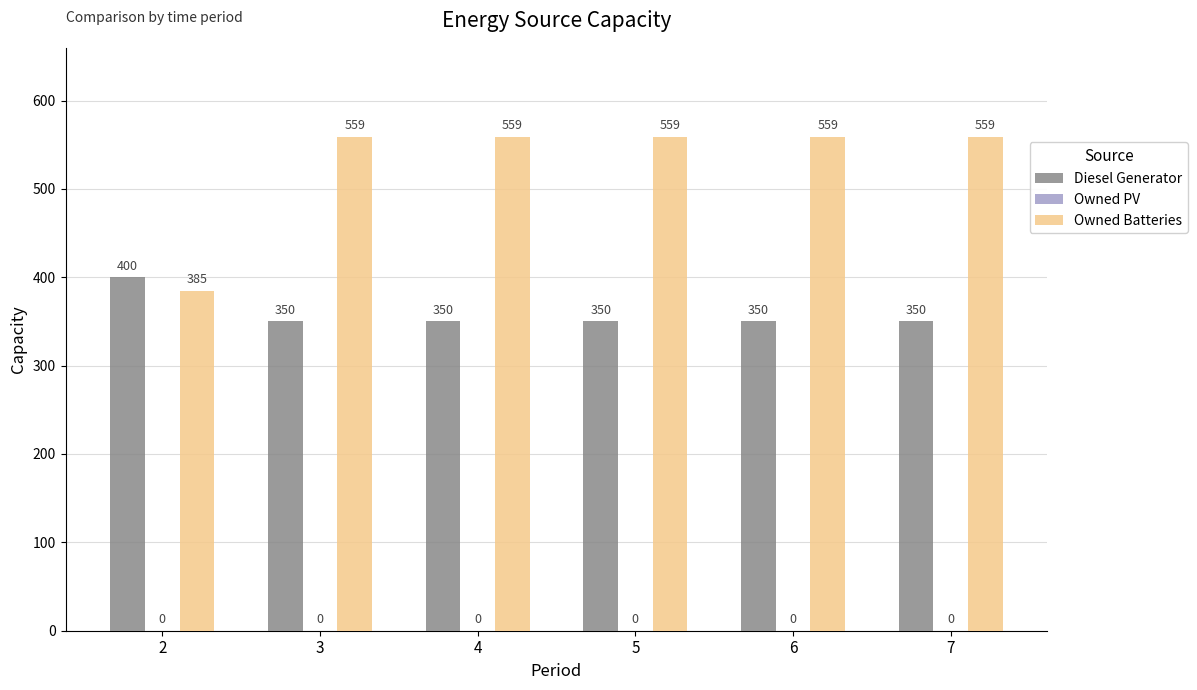

The value of Diesel Generator at 7 is 350. True or false?

True